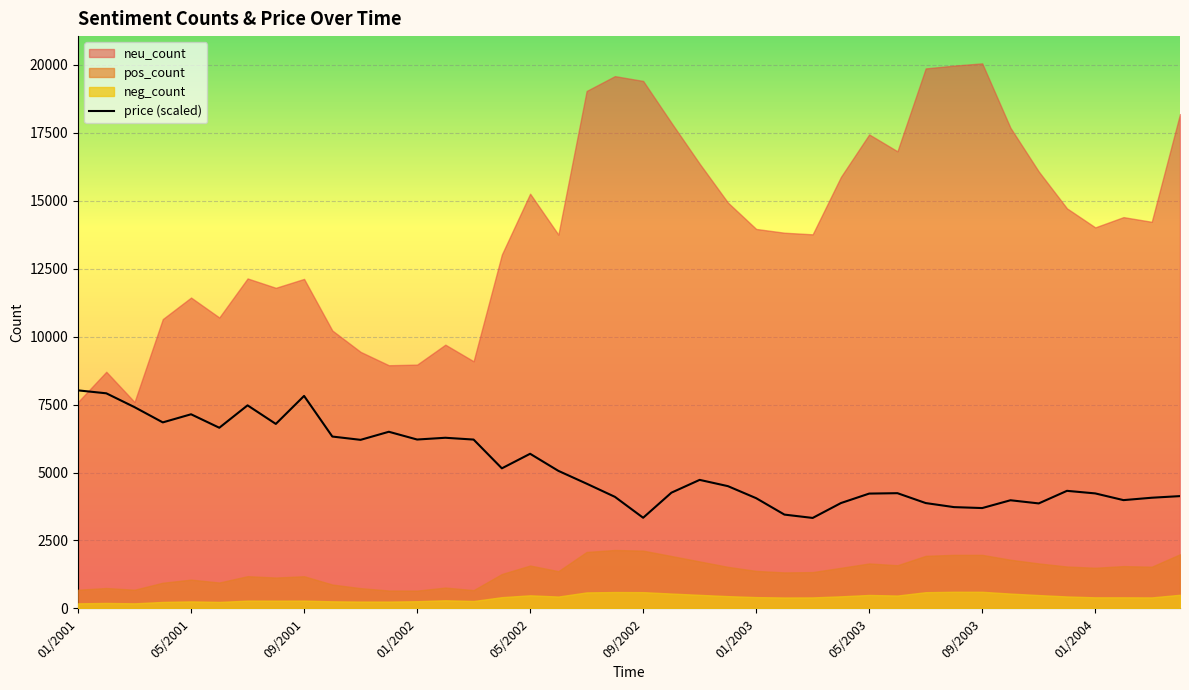

Where does the data first go above 4589?

01/2001